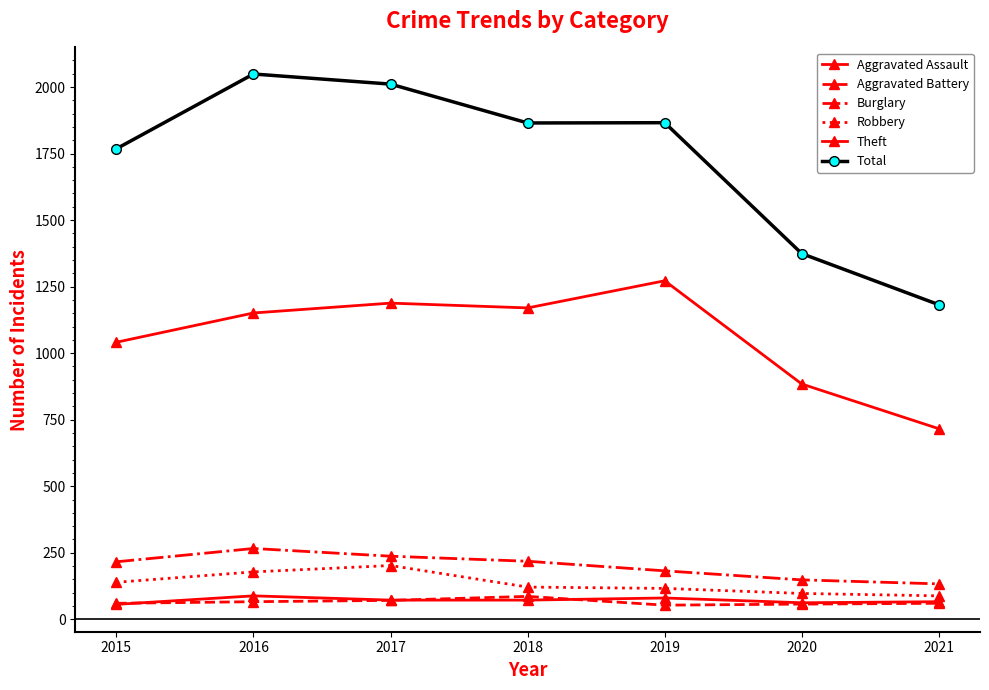

True or false: Burglary and Robbery intersect in this chart.

False